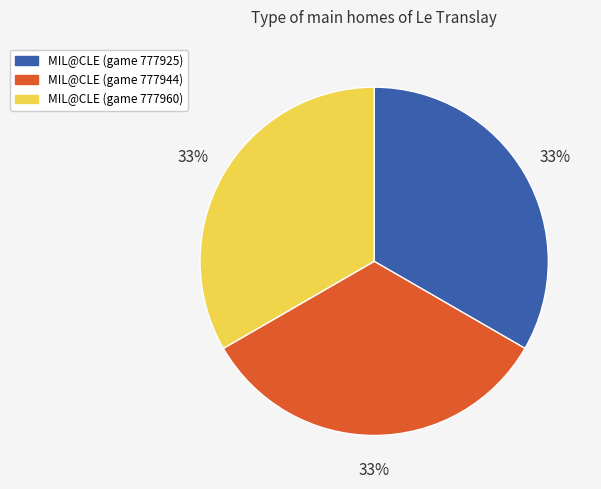

The MIL@CLE (game 777944) slice represents 33% of the pie. True or false?

True